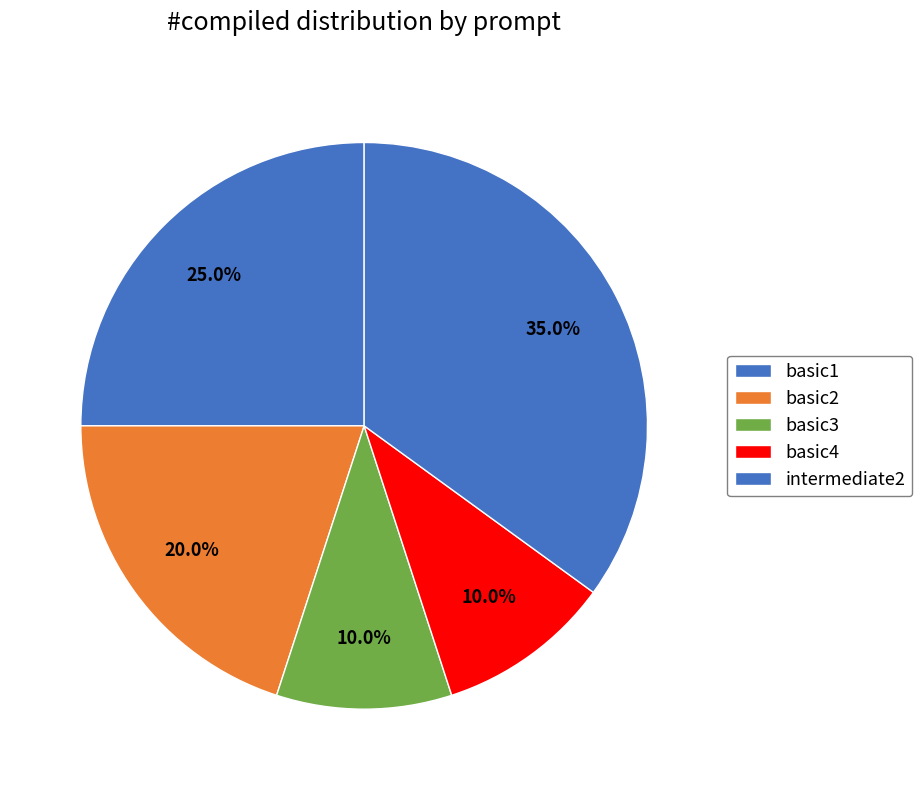

Between basic4 and basic1, which is larger?

basic1